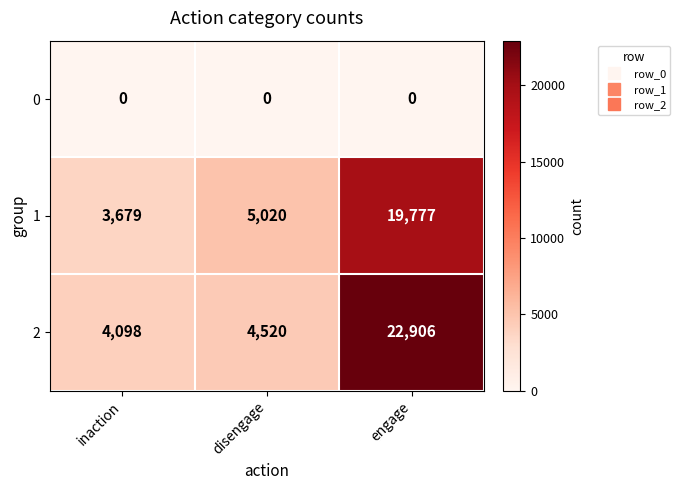

What is the sum of the 2 values at disengage and inaction?

8618